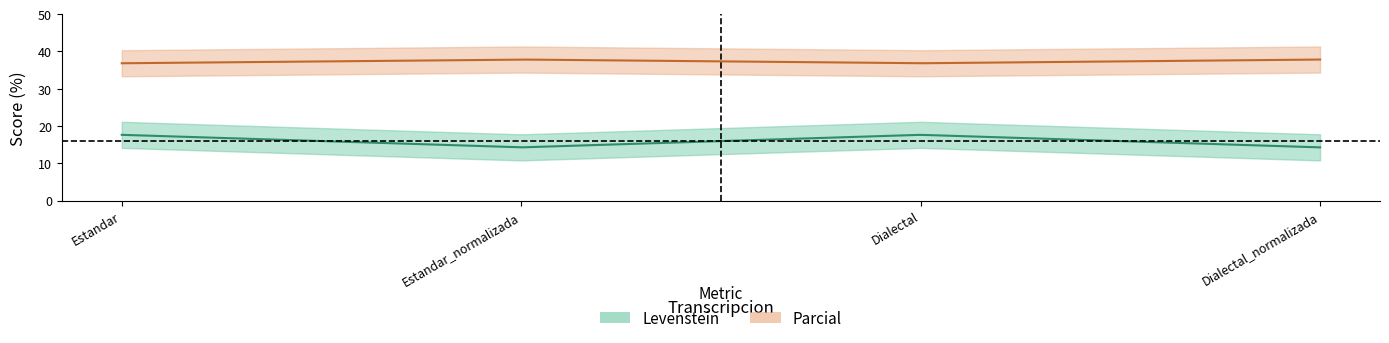

How many interior local valleys does the Parcial series have?

1